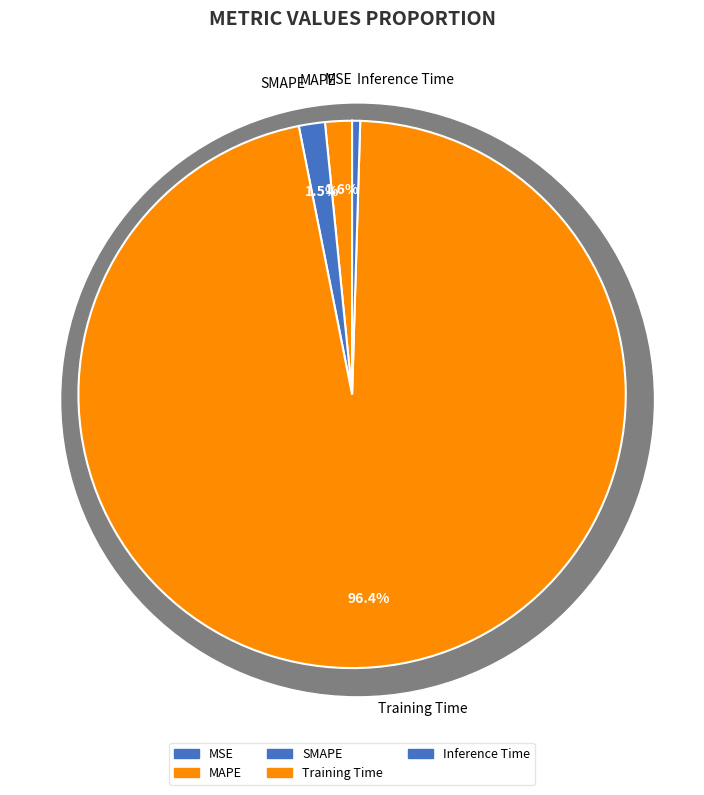

What is the largest slice in the pie chart?

Training Time